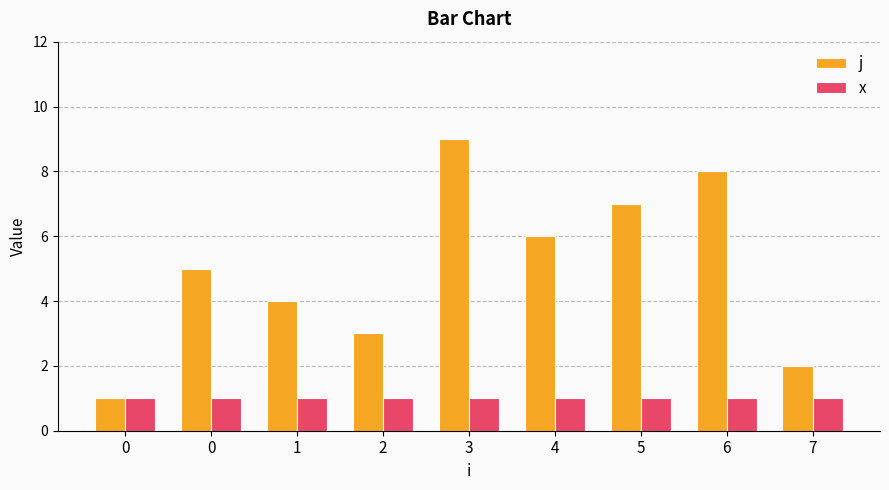

Reading left to right, extract all data points from this chart.

j: 0=1	0=5	1=4	2=3	3=9	4=6	5=7	6=8	7=2
x: 0=1	0=1	1=1	2=1	3=1	4=1	5=1	6=1	7=1